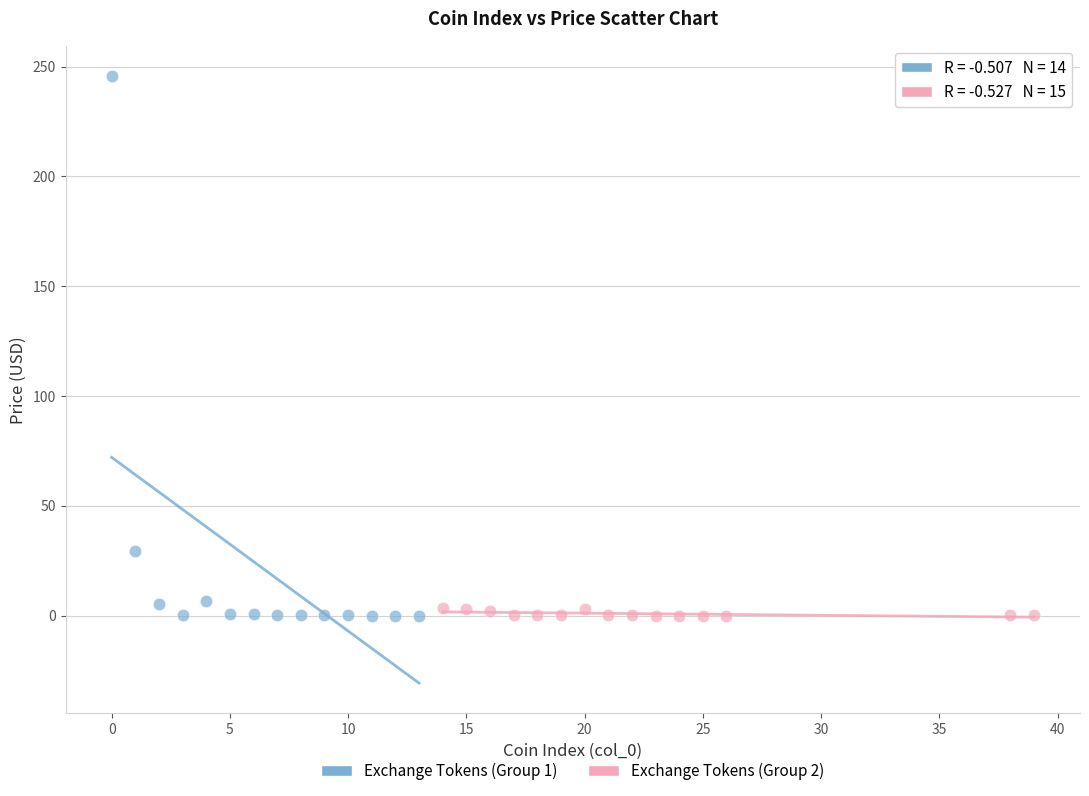

What are all the series names shown in the legend?

Exchange Tokens (Group 1), Exchange Tokens (Group 2)